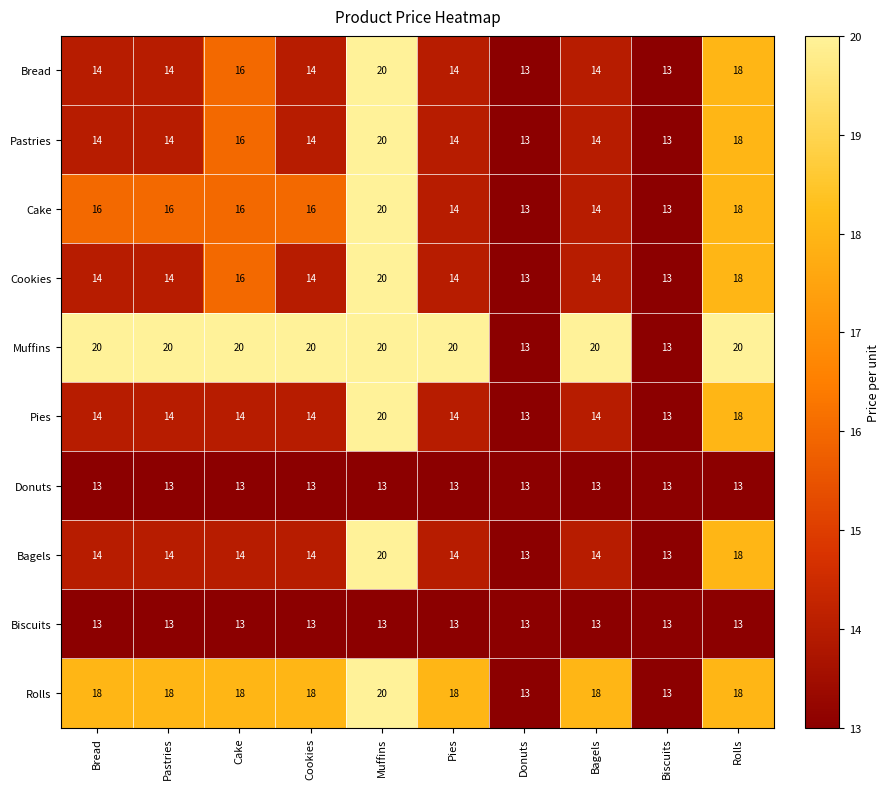

What is the minimum value for Donuts?

13